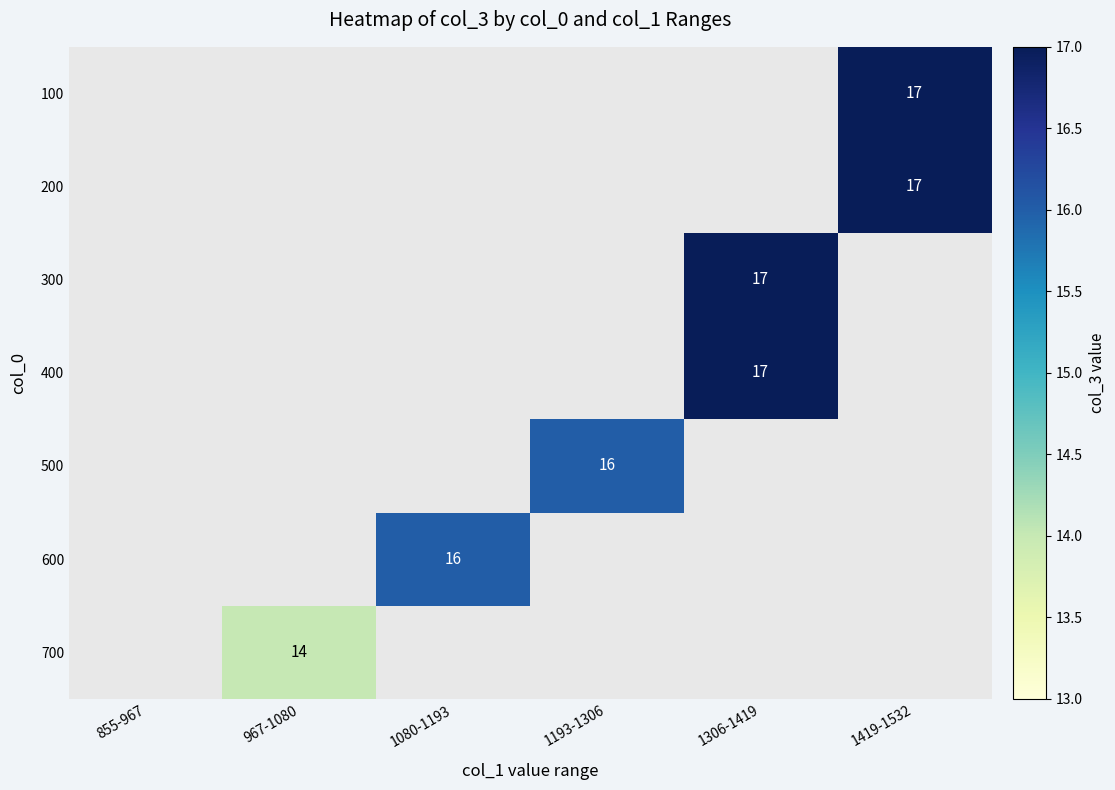

How many categories are shown in the chart?

6